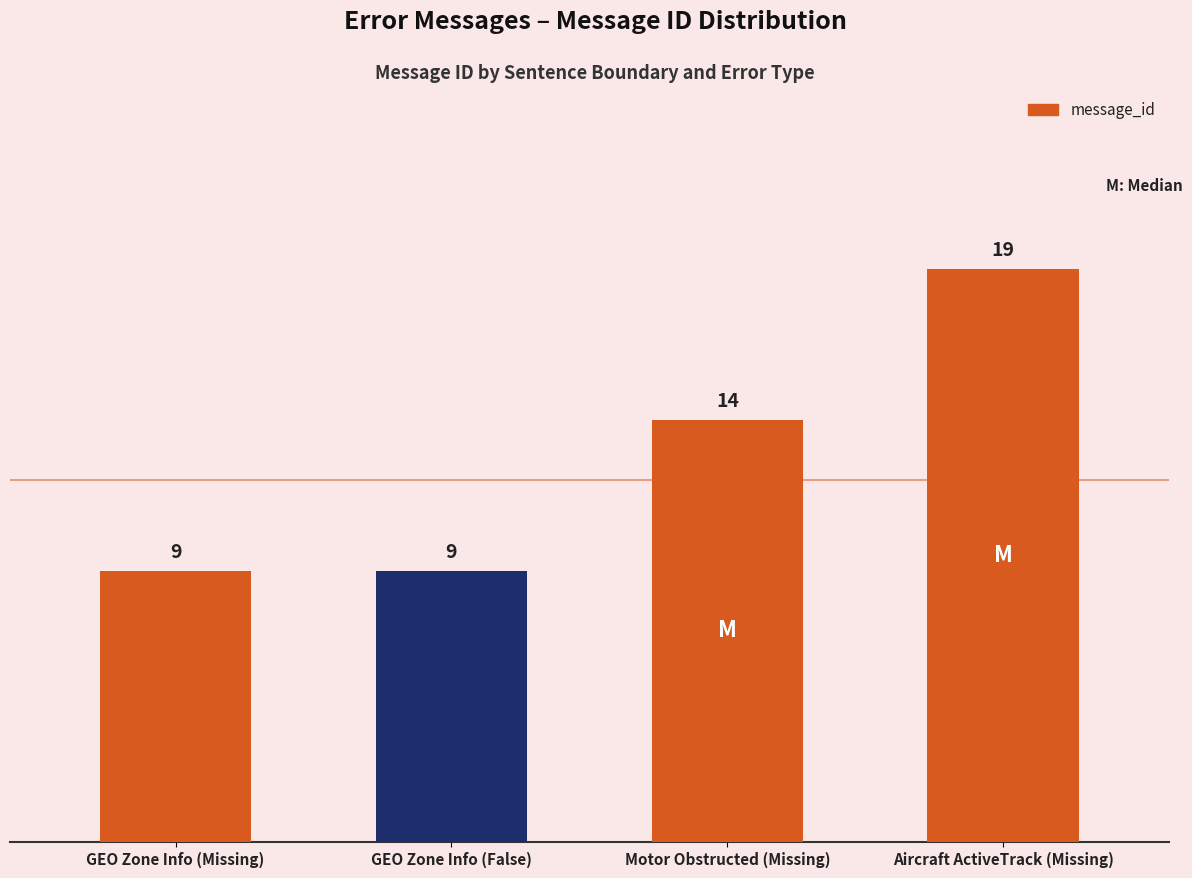

Approximately how many times larger is the value at Motor Obstructed (Missing) compared to GEO Zone Info (False)?

1.6